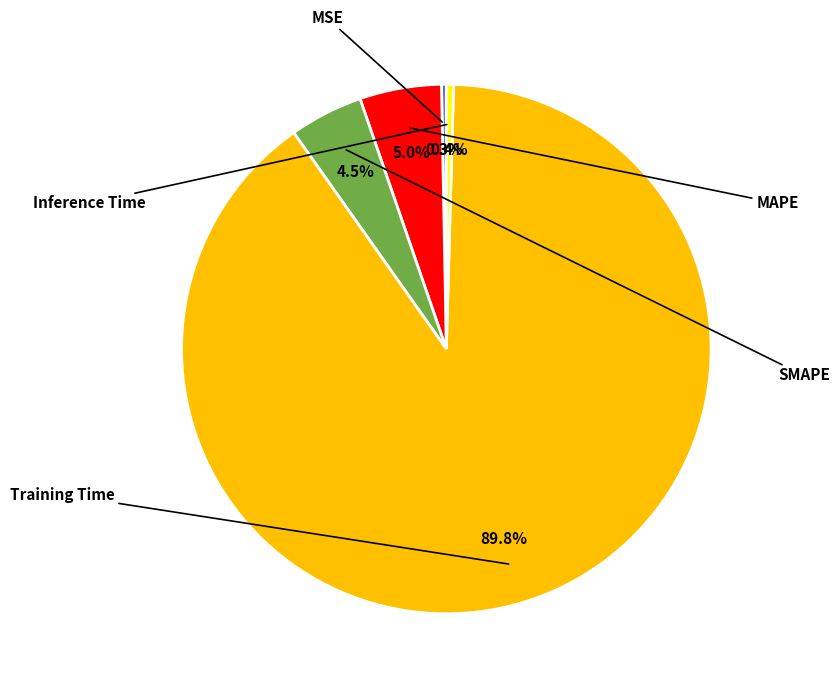

Is it true that MAPE is 1% of the pie?

False